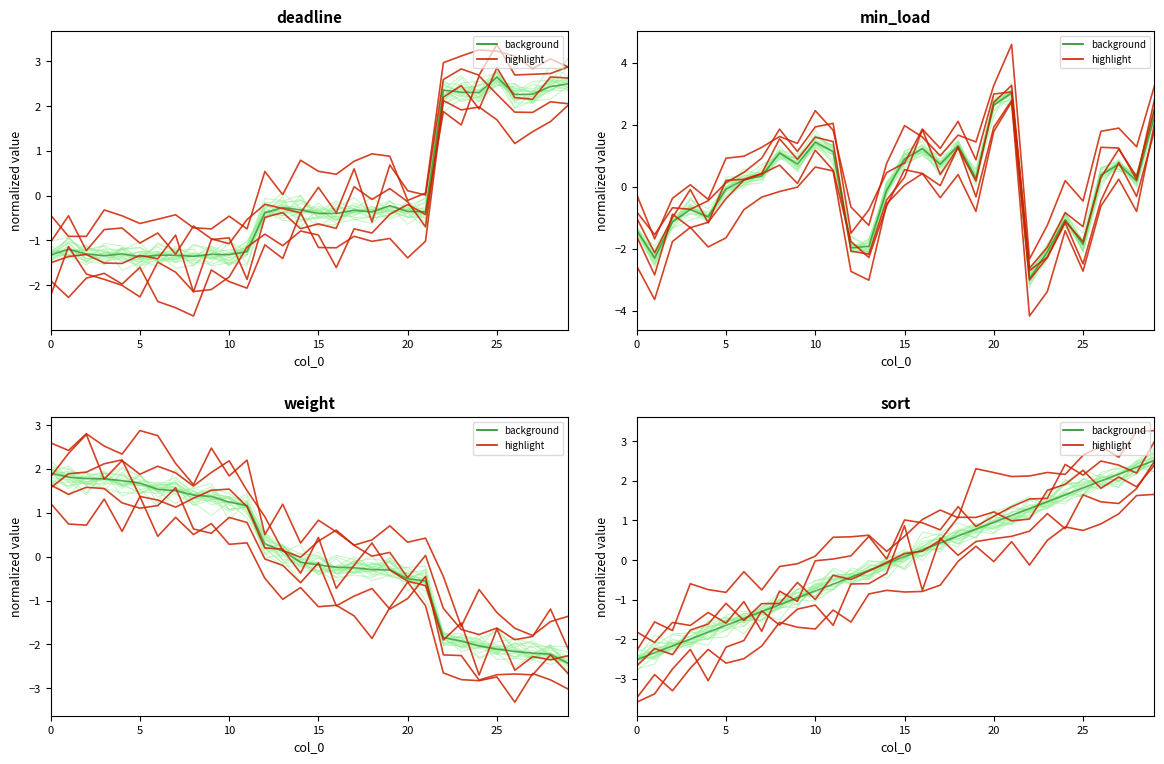

How many lines are shown in the chart?

4